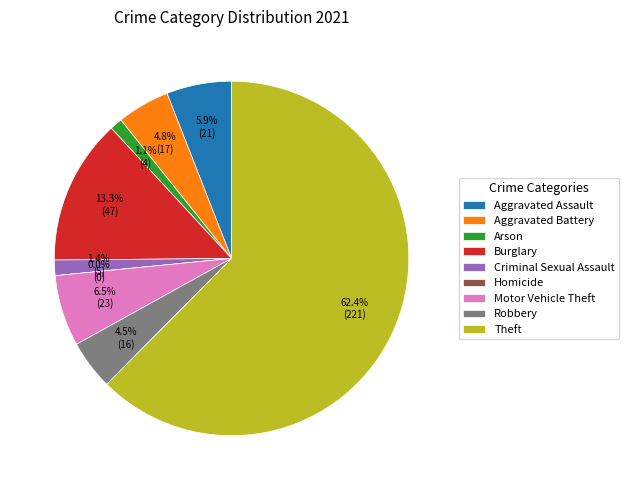

To the nearest percent, what percentage of the pie is Arson?

1%